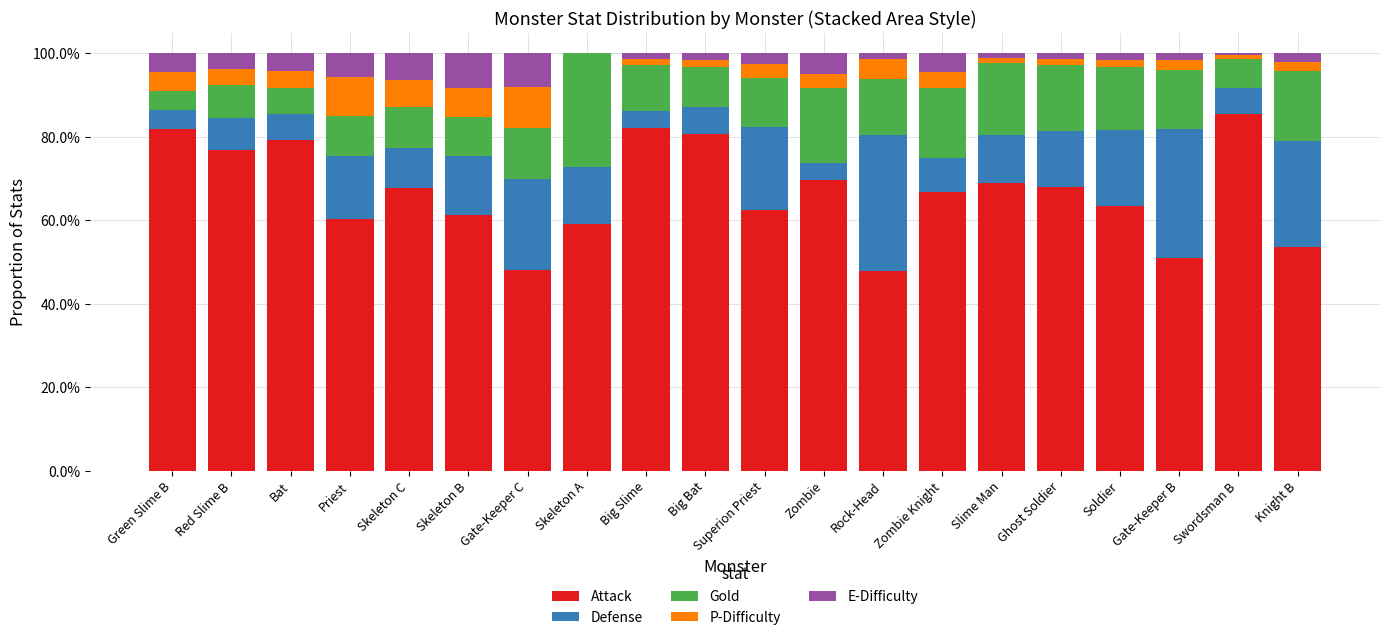

Are the bars grouped side by side (vs. stacked)?

No